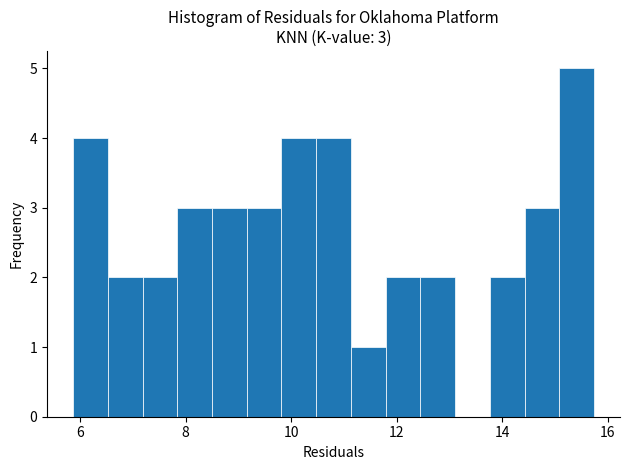

Read against the x-axis, roughly where is the centre of the tallest bar?

15.4